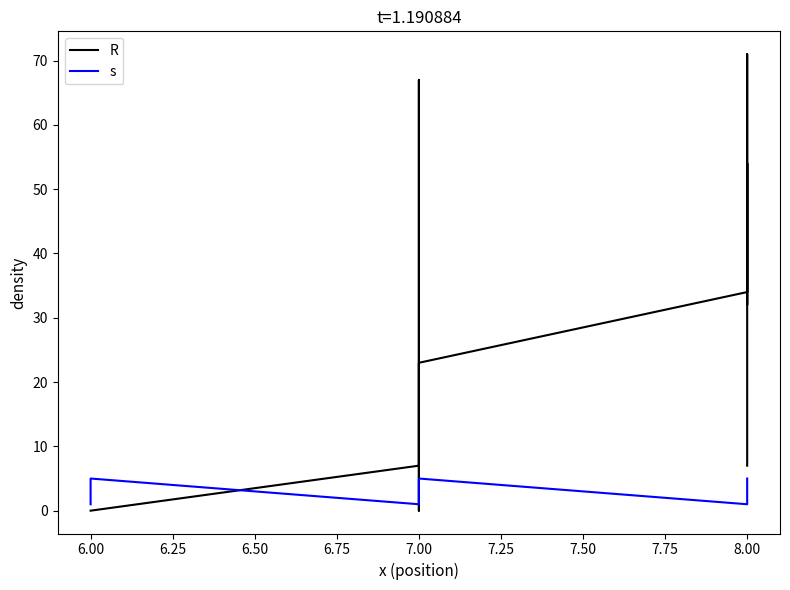

Which series has the largest total across all categories?

R